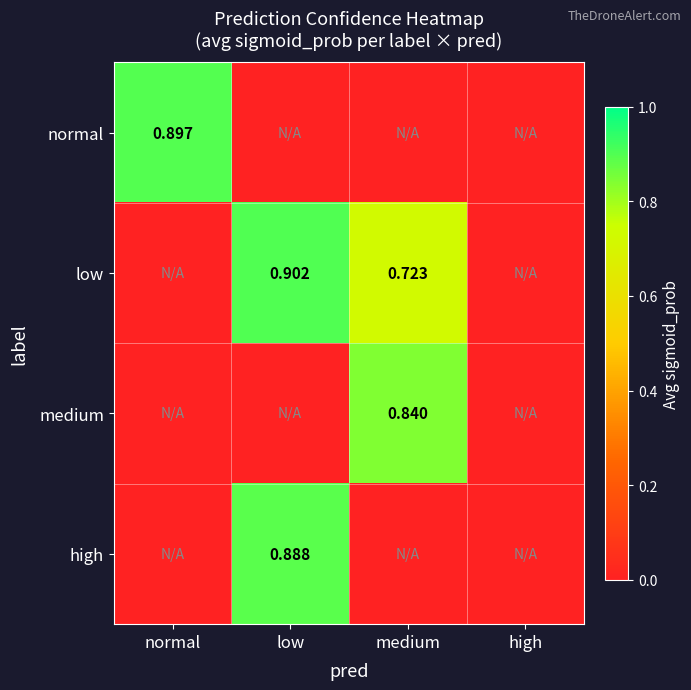

How many data points in medium are above 0?

1